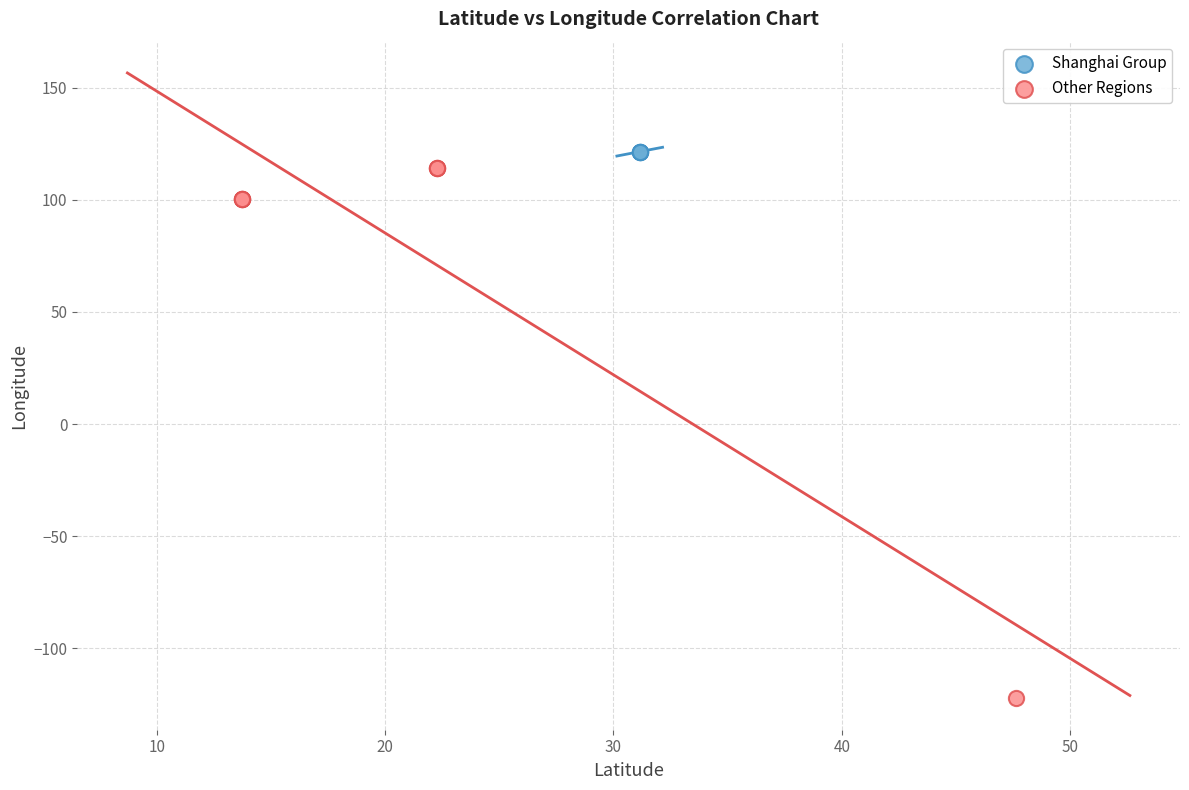

Which series contains the lowest Y value?

Other Regions